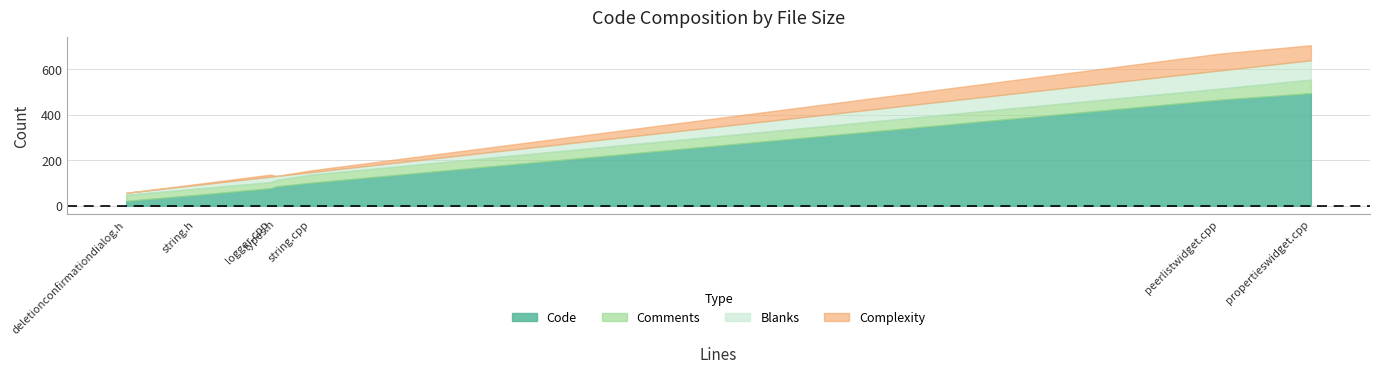

What is the total value across all series at types.h?

131